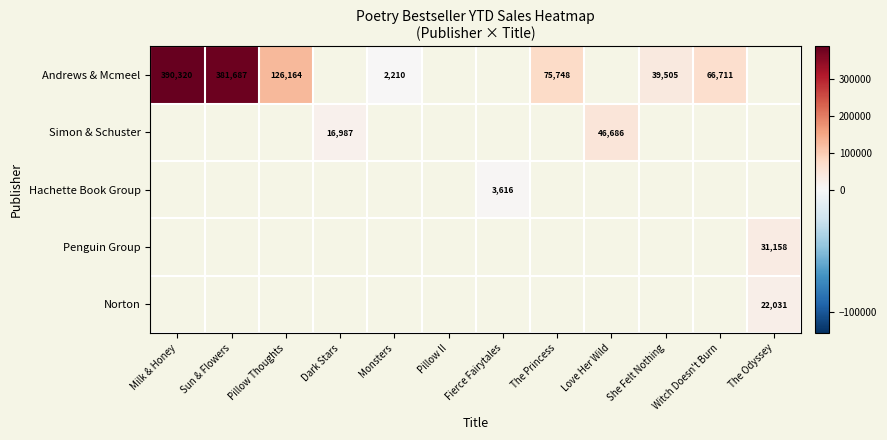

At how many categories does at least one series exceed 23437?

8